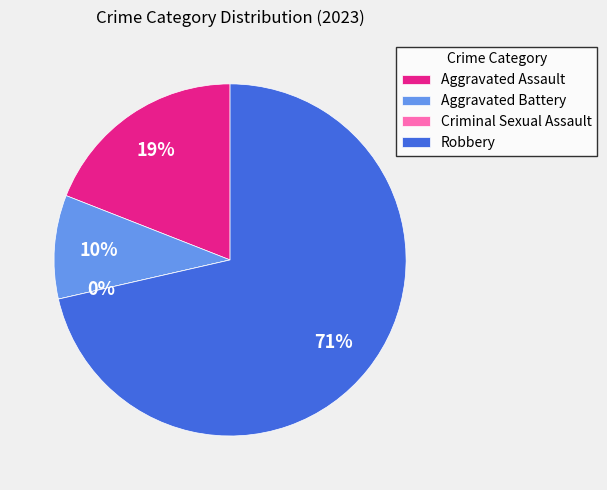

To the nearest percent, what is the difference between the Robbery and Aggravated Assault slice percentages?

52%